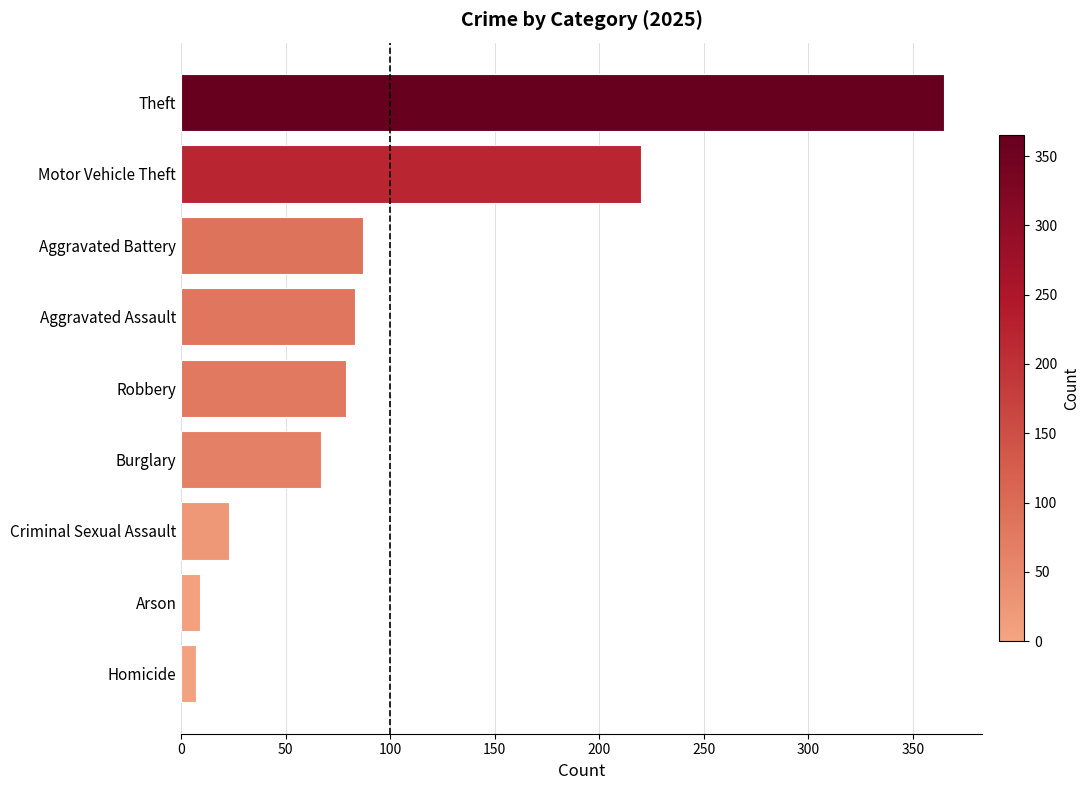

What is the ratio of the value at Aggravated Battery to the value at Robbery?

1.1